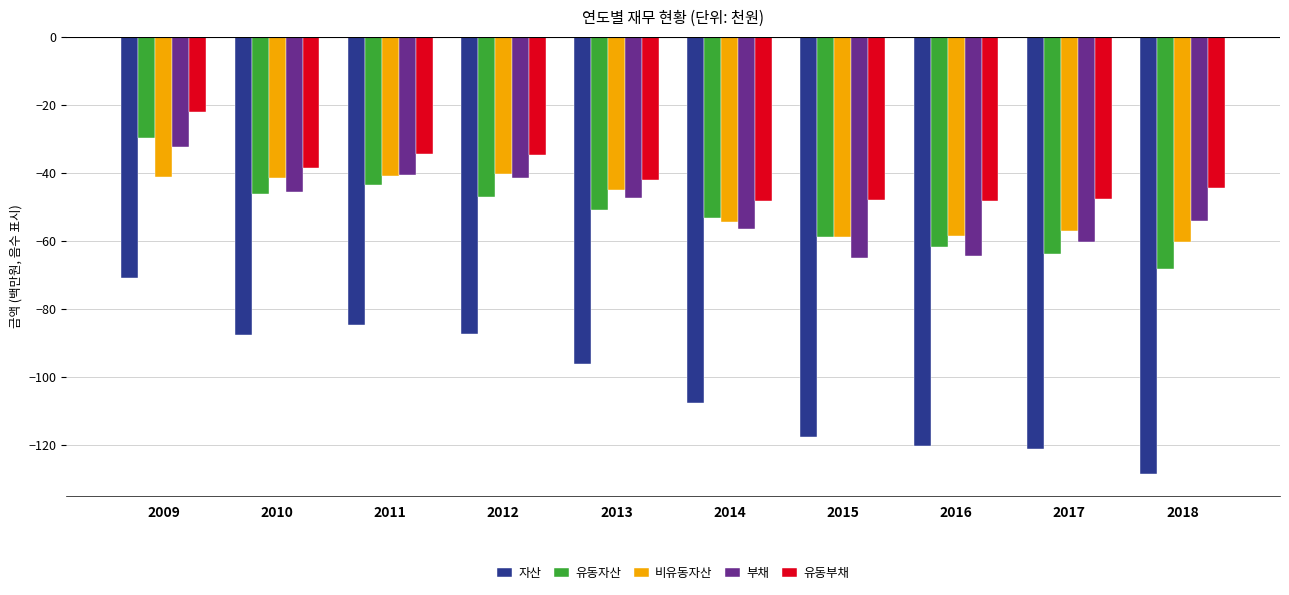

What is the value of the 부채 bar at the 7th from the left?

-65.0